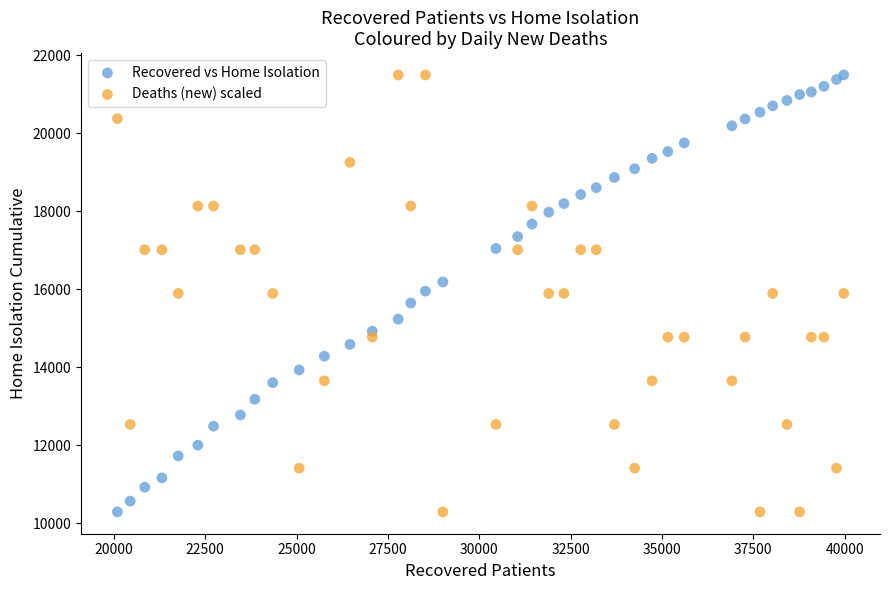

What are all the series names shown in the legend?

Recovered vs Home Isolation, Deaths (new) scaled